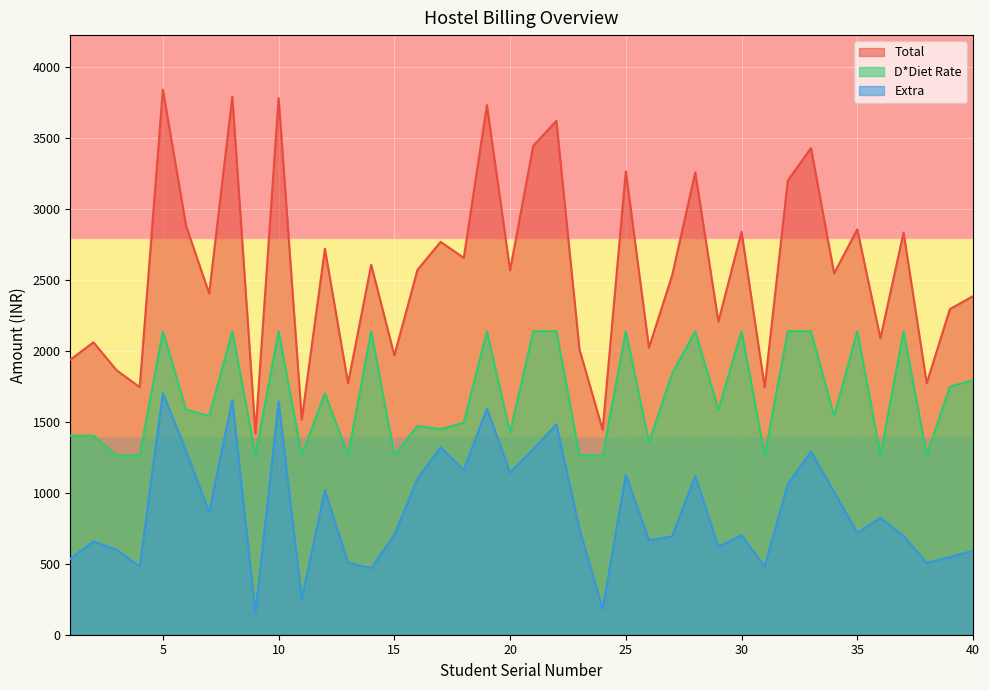

How many data points in D*Diet Rate are above 1587?

18